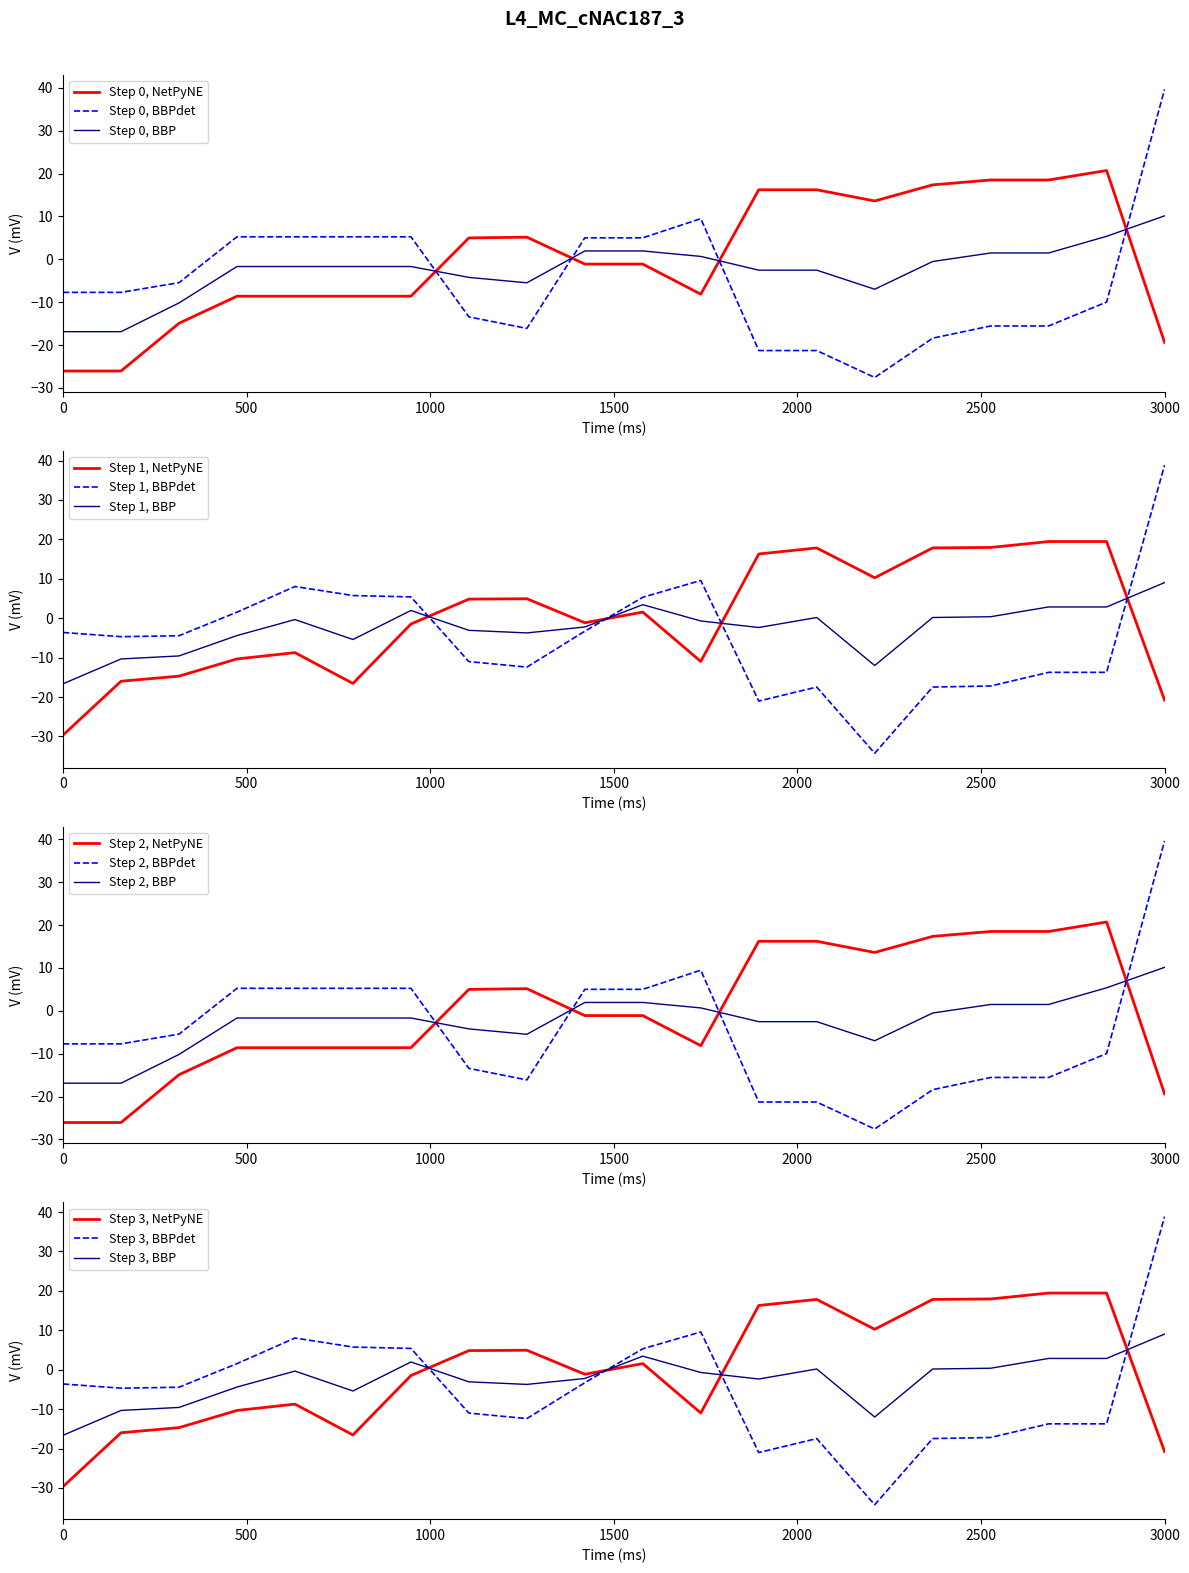

Does the chart display data point markers on the line(s)?

No